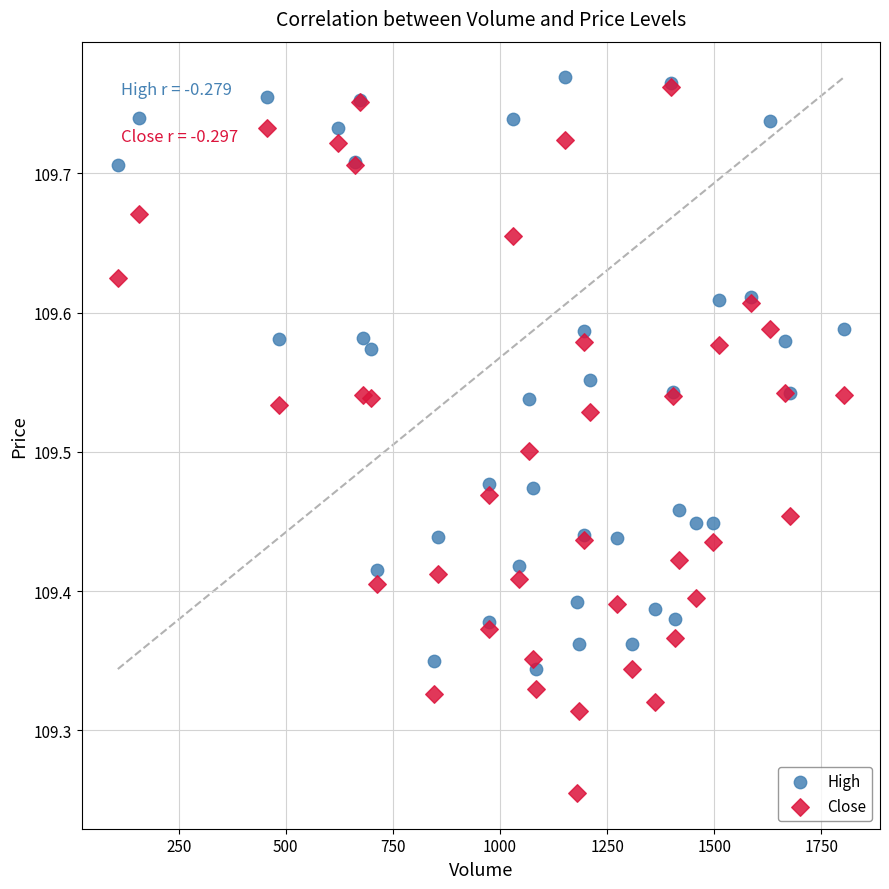

What are all the series names shown in the legend?

High, Close